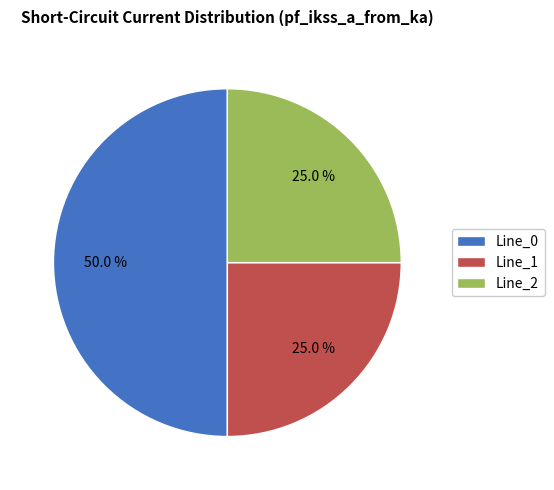

To the nearest percent, what is the combined percentage of Line_0 and Line_1?

75%